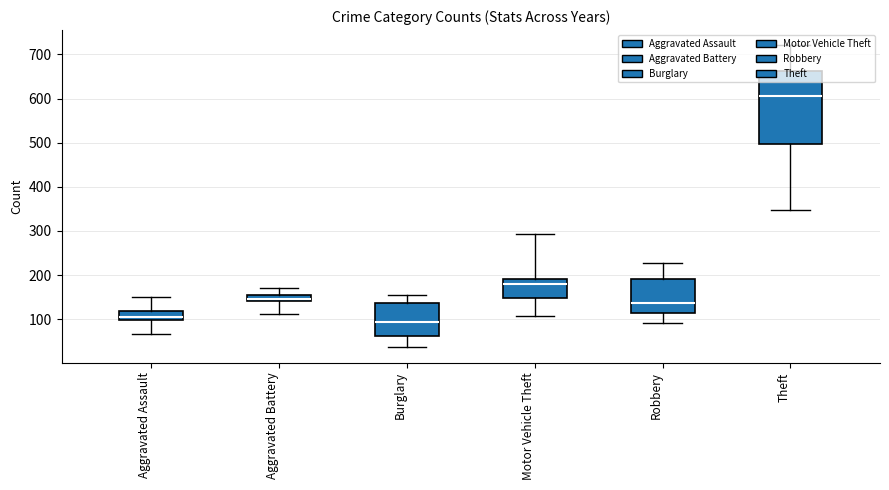

Which series has the largest range (max minus min)?

Theft